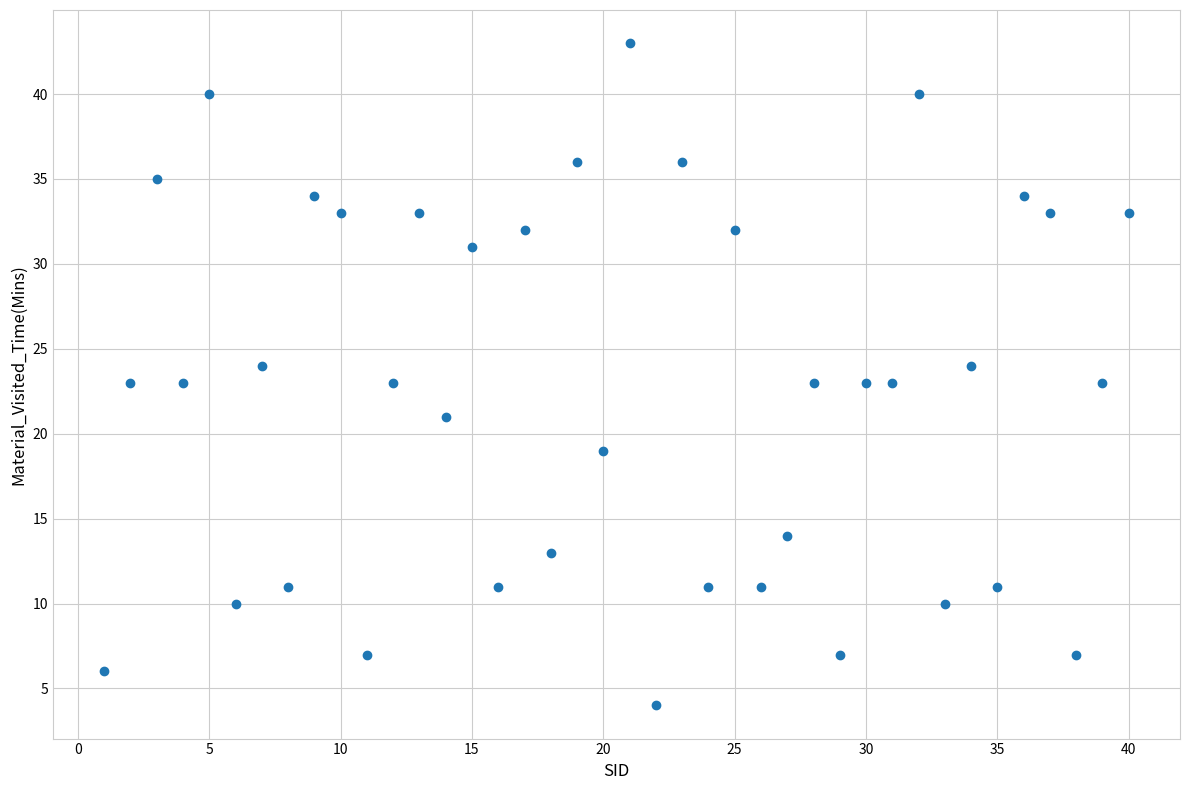

What is the range of Y values (max minus min)?

39